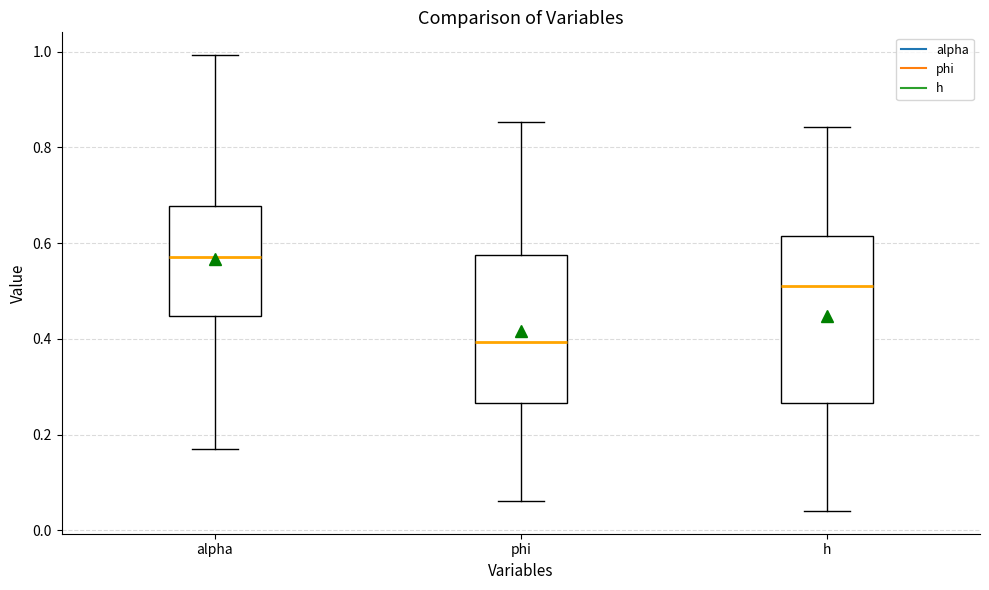

Reading left to right, read every box against the y-axis: the position of its median line, the range the box covers, and the ends of its whiskers. The values are not printed on the chart, so give them approximately, as read against the axis.

alpha: median 0.58, box 0.44 to 0.68, whiskers 0.16 to 1.00
phi: median 0.40, box 0.26 to 0.58, whiskers 0.06 to 0.86
h: median 0.52, box 0.26 to 0.62, whiskers 0.04 to 0.84